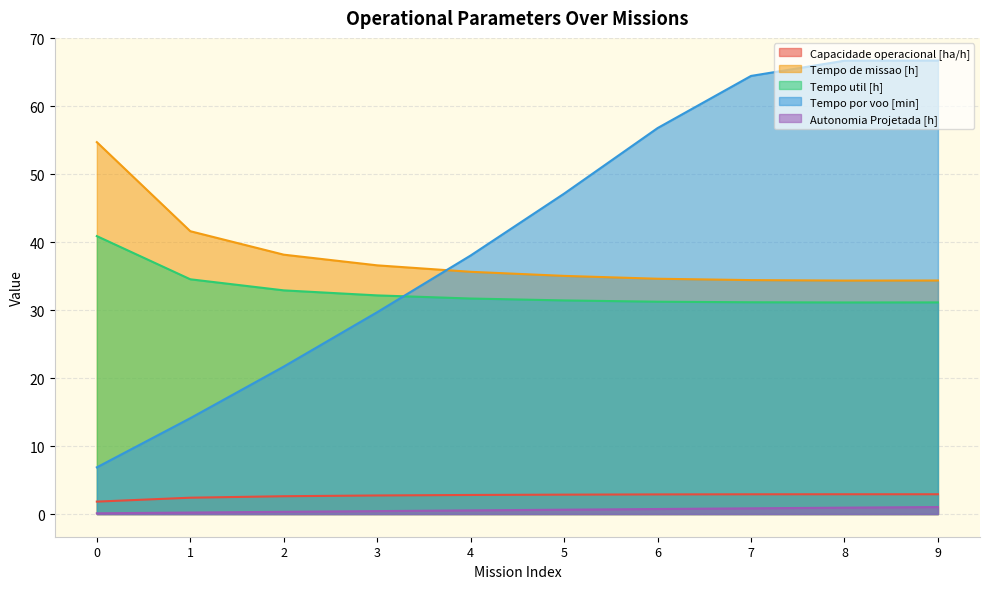

Does the chart have visible grid lines?

Yes